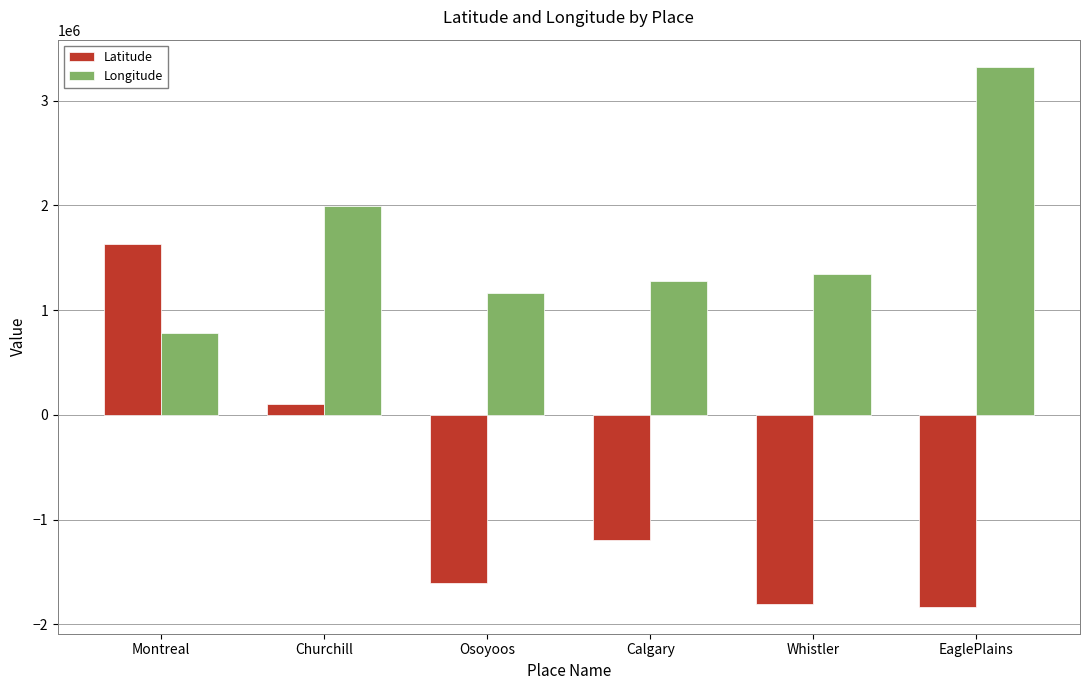

Reading left to right, what are all the values shown in this chart?

Latitude: Montreal=1630279.0	Churchill=105261.0	Osoyoos=-1608455.6	Calgary=-1198930.0	Whistler=-1805465.9	EaglePlains=-1831595.0
Longitude: Montreal=780836.0	Churchill=1993888.0	Osoyoos=1163088.1	Calgary=1282078.0	Whistler=1341190.9	EaglePlains=3324474.0